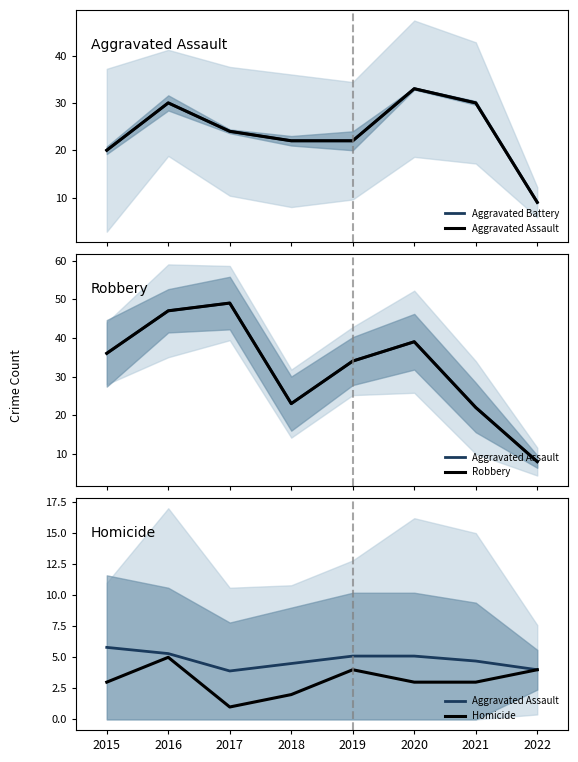

Is the value of Robbery at 2022 greater than the value of Aggravated Battery at 2018?

No